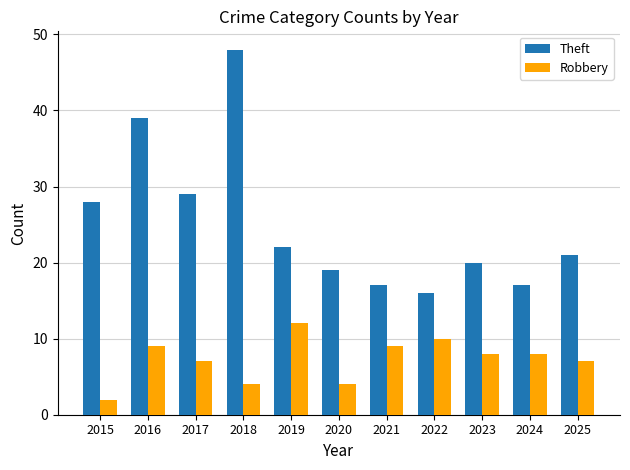

Reading left to right, what are all the values shown in this chart?

Theft: 2015=28	2016=39	2017=29	2018=48	2019=22	2020=19	2021=17	2022=16	2023=20	2024=17	2025=21
Robbery: 2015=2	2016=9	2017=7	2018=4	2019=12	2020=4	2021=9	2022=10	2023=8	2024=8	2025=7